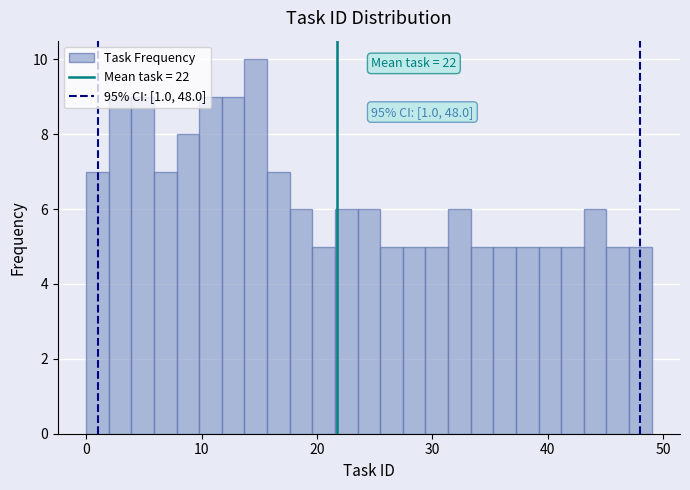

Around what value on the x-axis is the tallest bar? Give the approximate position of its centre, as read against the axis.

15